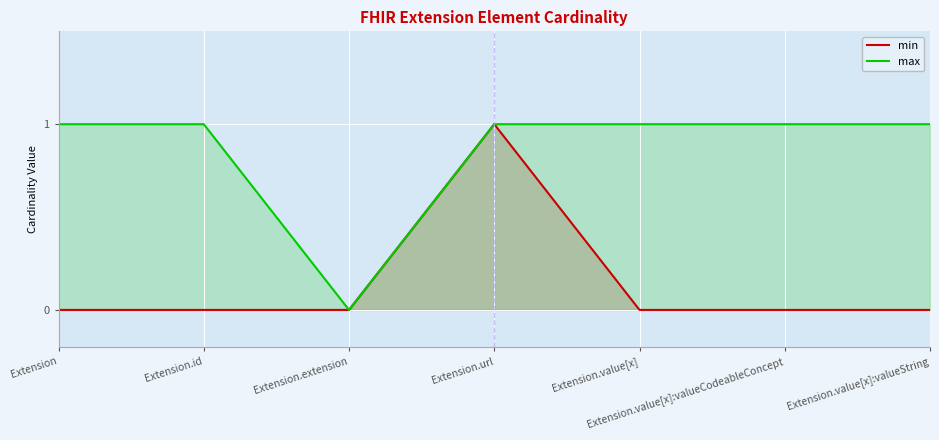

The value of max at Extension.value[x]:valueString is 2. True or false?

False